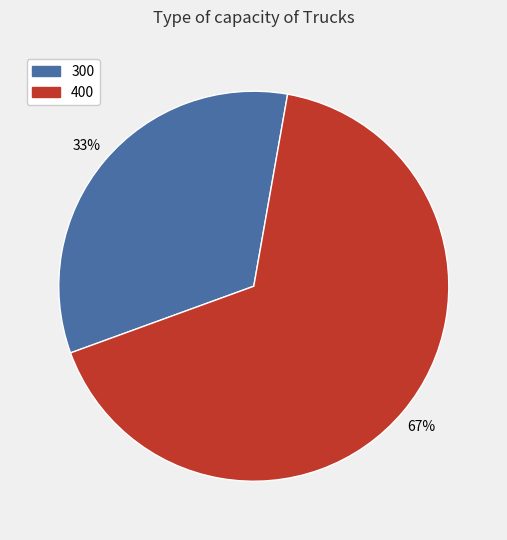

To the nearest percent, what is the average slice percentage?

50%